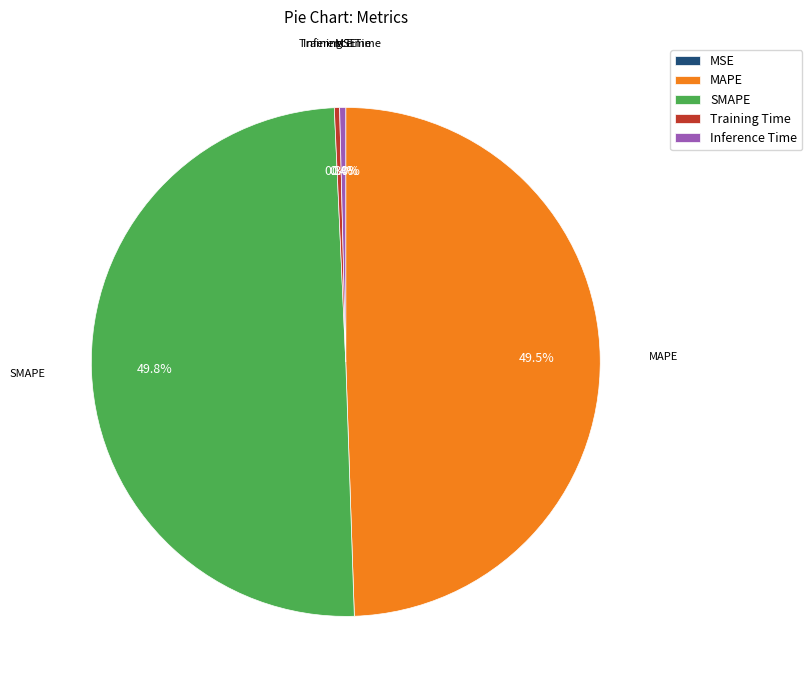

Between SMAPE and Inference Time, which is larger?

SMAPE